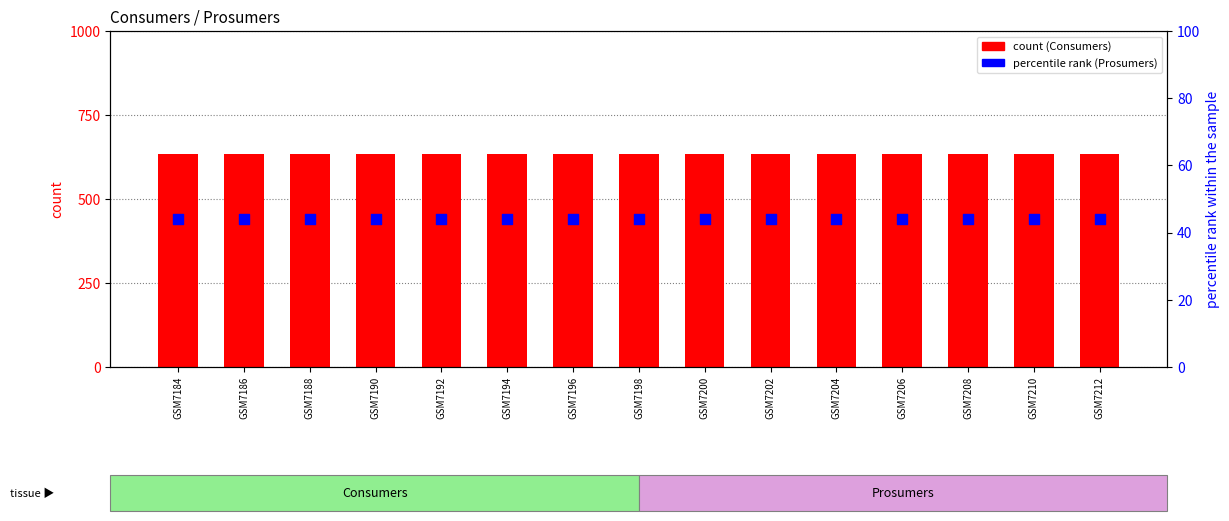

Which series reaches the minimum Y coordinate?

Prosumers